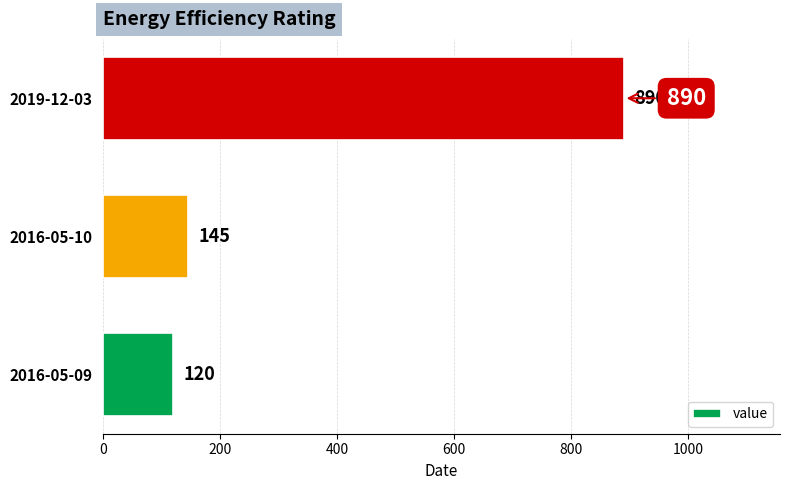

Where is the data nearest to the value 505?

2016-05-10